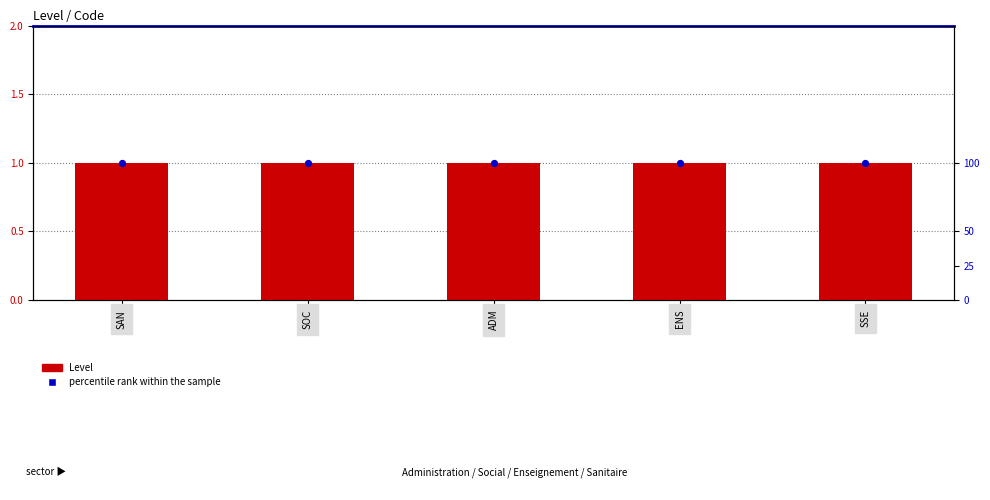

Which series has the largest total across all categories?

percentile rank within the sample